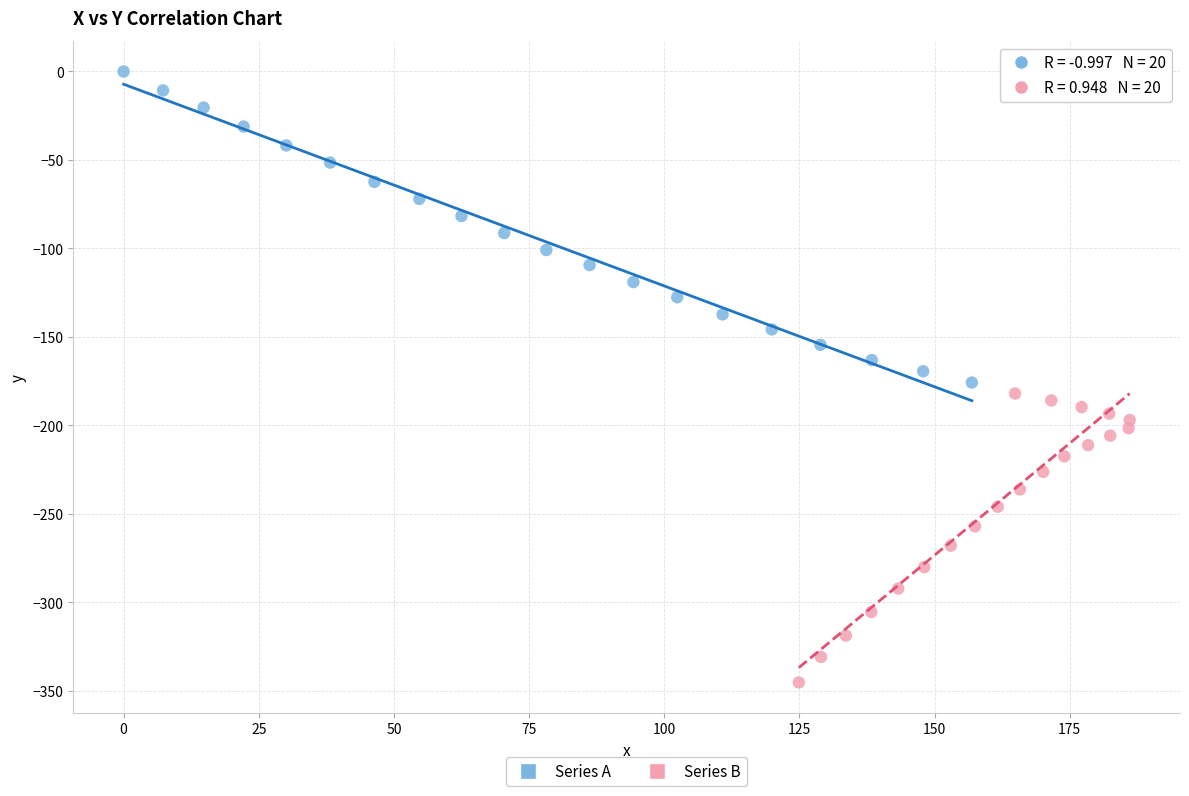

Which series contains the highest Y value?

Series A